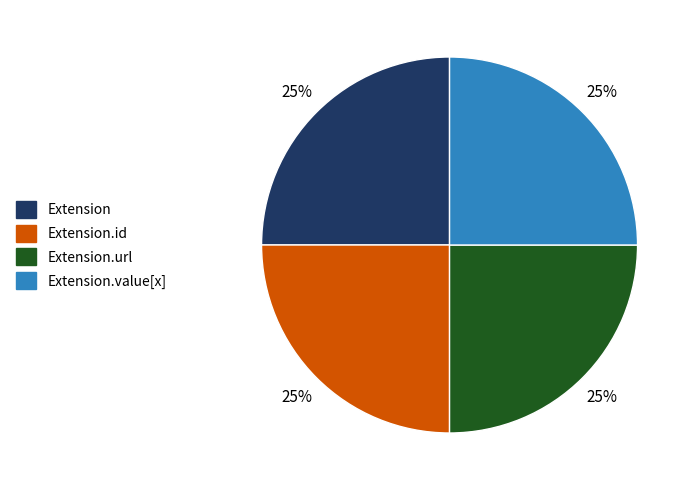

Is there any slice that represents more than half of the pie?

No